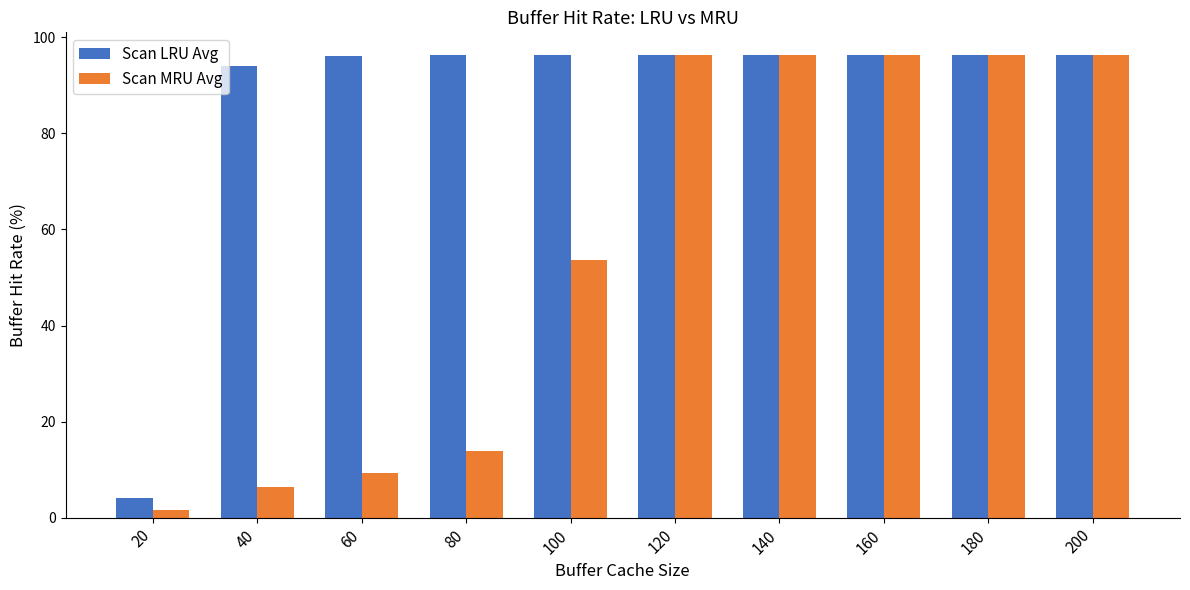

What is the minimum value shown in the chart?

1.6